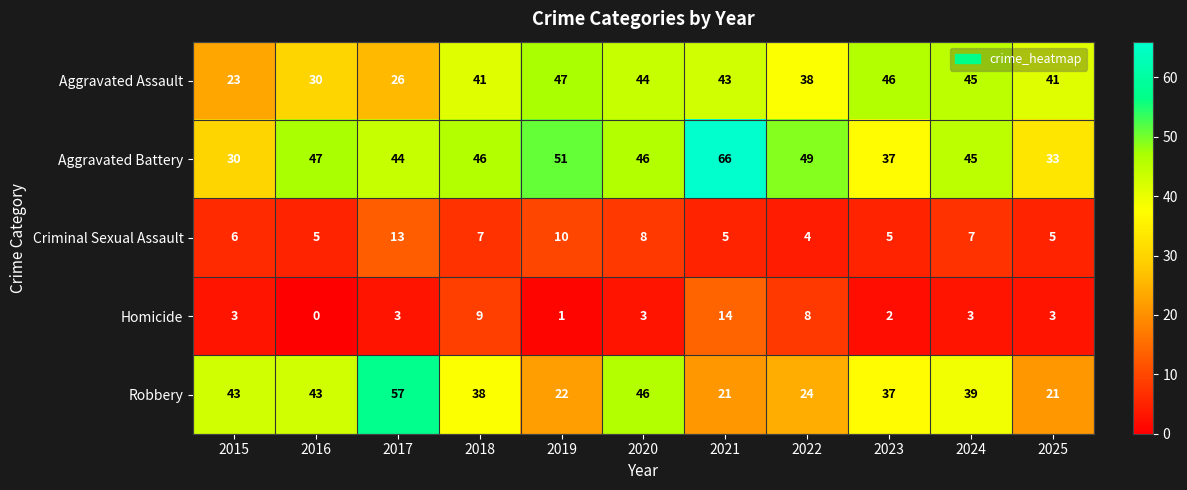

Which series has the largest total across all categories?

Aggravated Battery